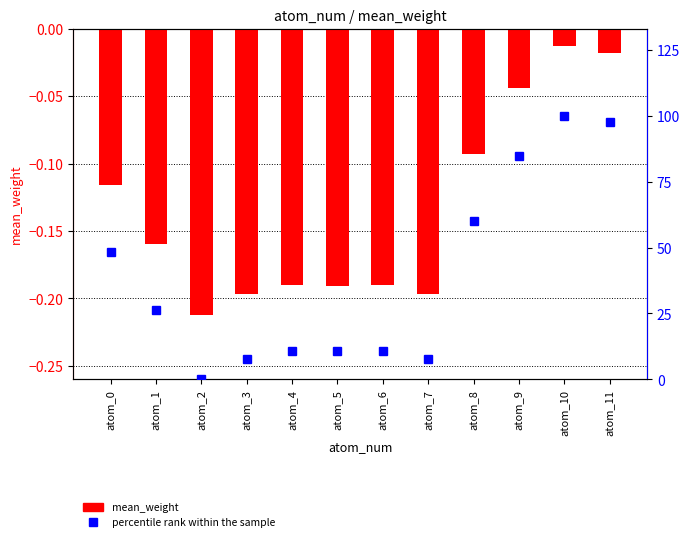

What is the value of the percentile rank within the sample bar at the 8th from the left?

7.6